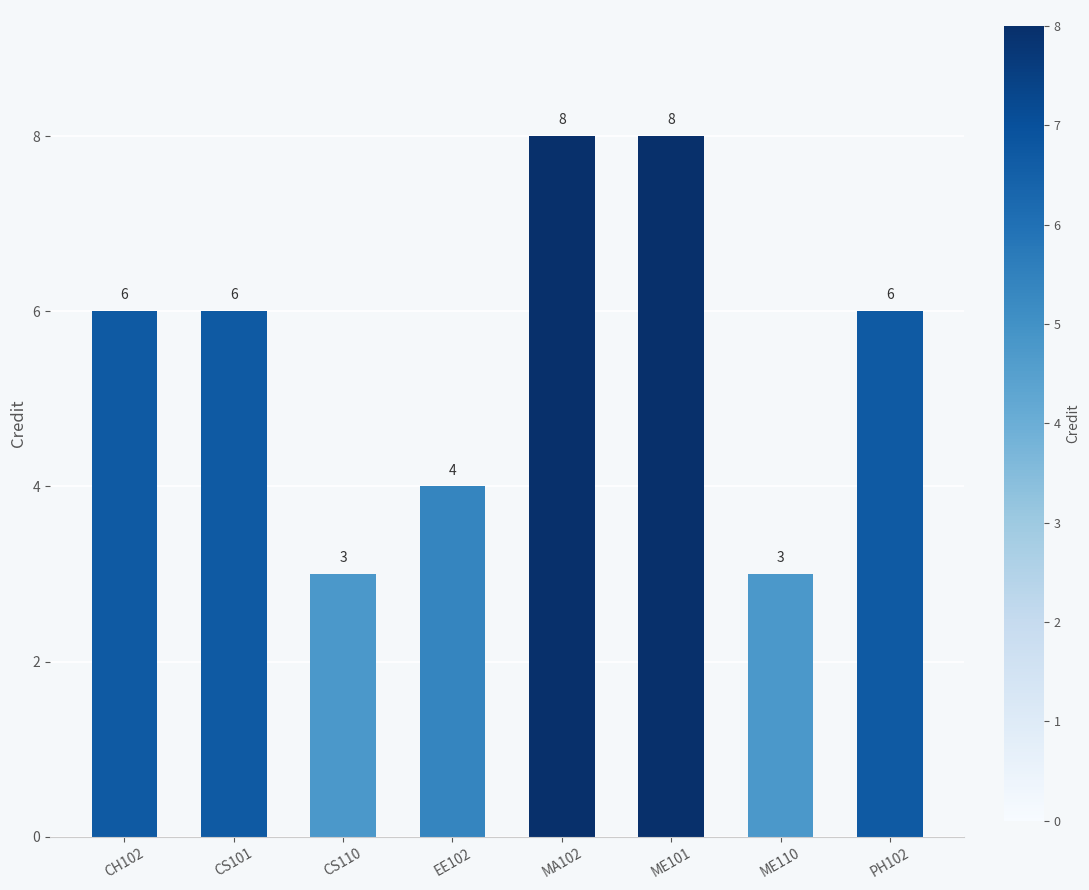

What is the label of the 4th bar from the right?

MA102